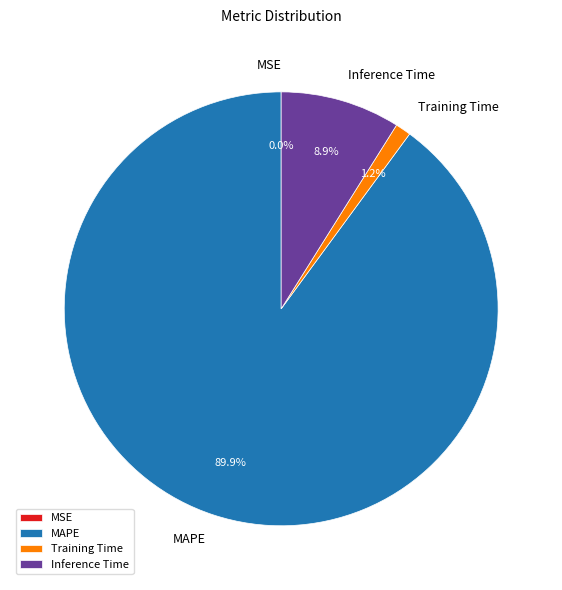

The Training Time slice represents 11% of the pie. True or false?

False